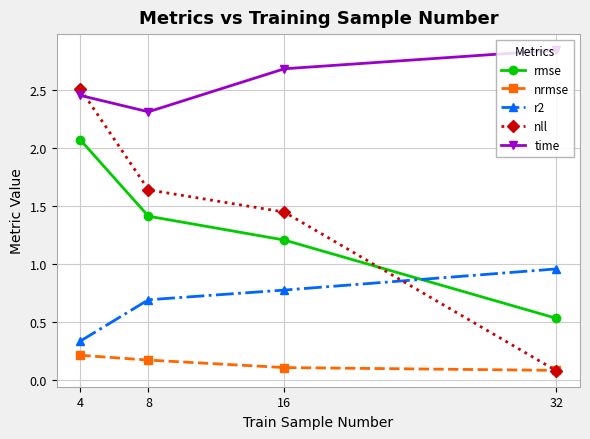

What are all the series names shown in the legend?

rmse, nrmse, r2, nll, time